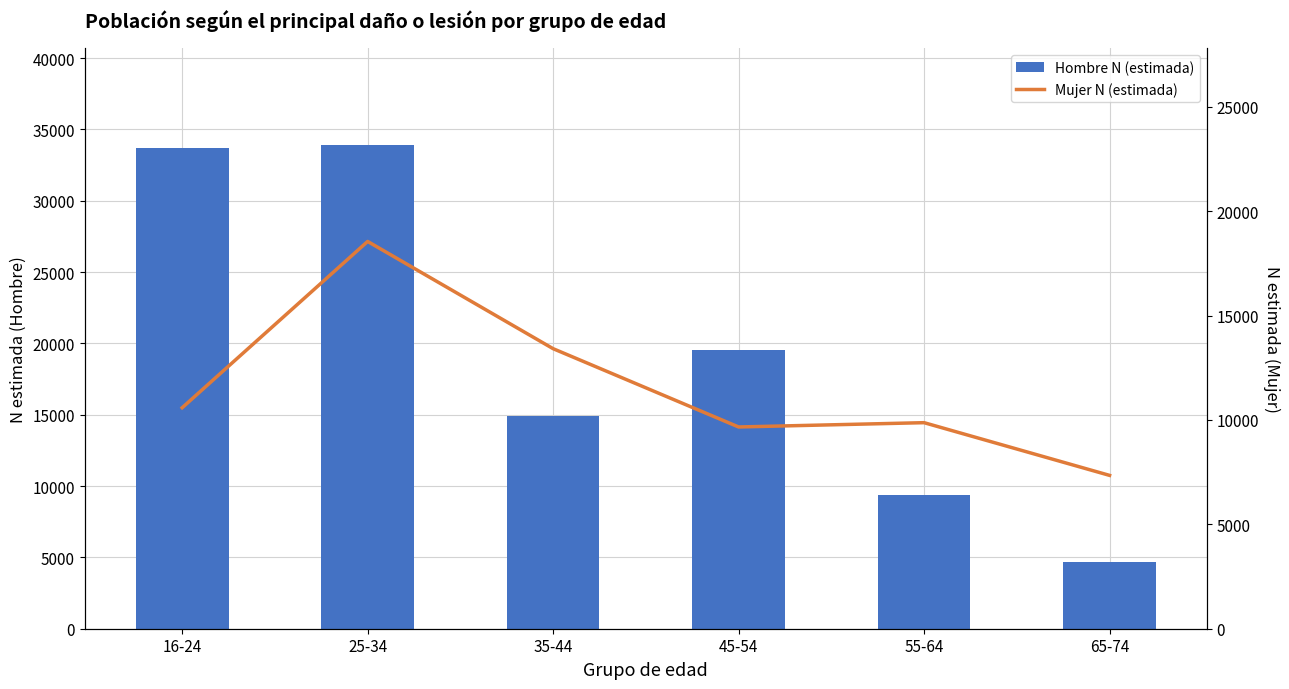

Reading left to right, extract all data points from this chart.

Hombre N (estimada): 16-24=33715	25-34=33934	35-44=14931	45-54=19538	55-64=9371	65-74=4653
Mujer N (estimada): 16-24=10587	25-34=18553	35-44=13416	45-54=9665	55-64=9871	65-74=7346